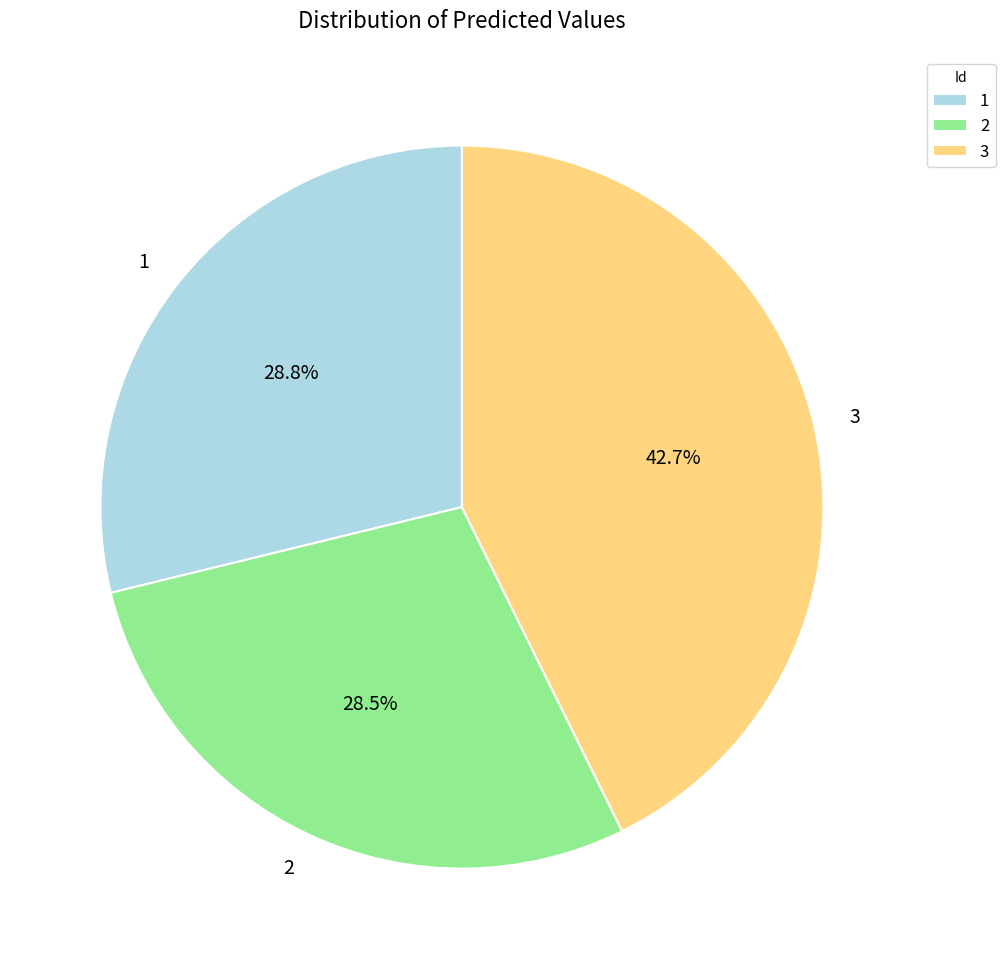

What percentage do 3 and 1 together represent?

71.5%